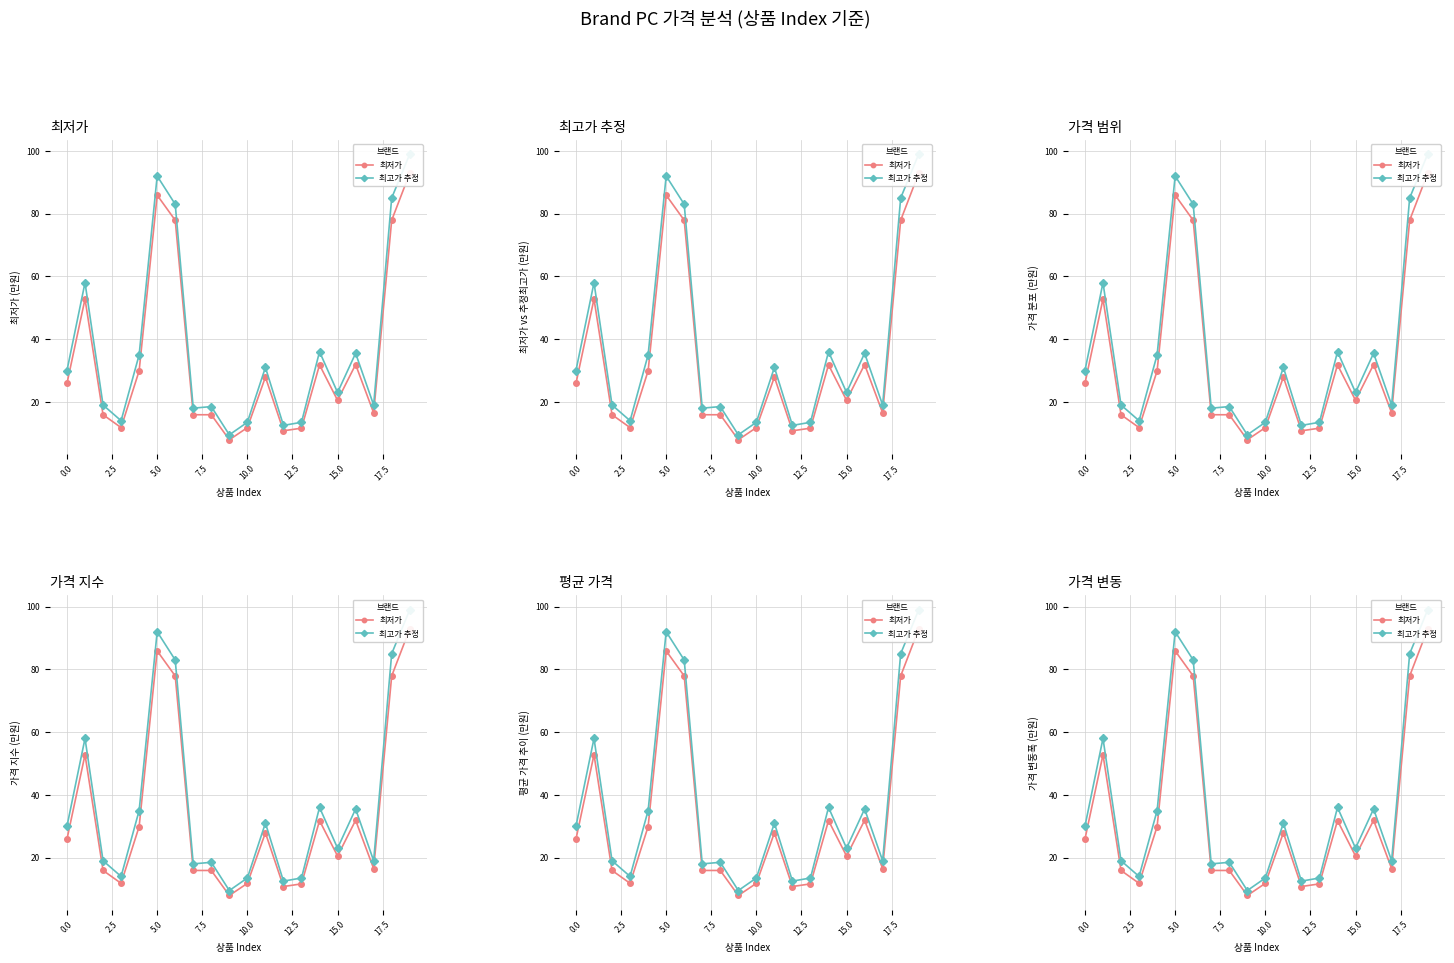

What is the value of the 최고가 추정 point at the 3rd from the left?

19.0